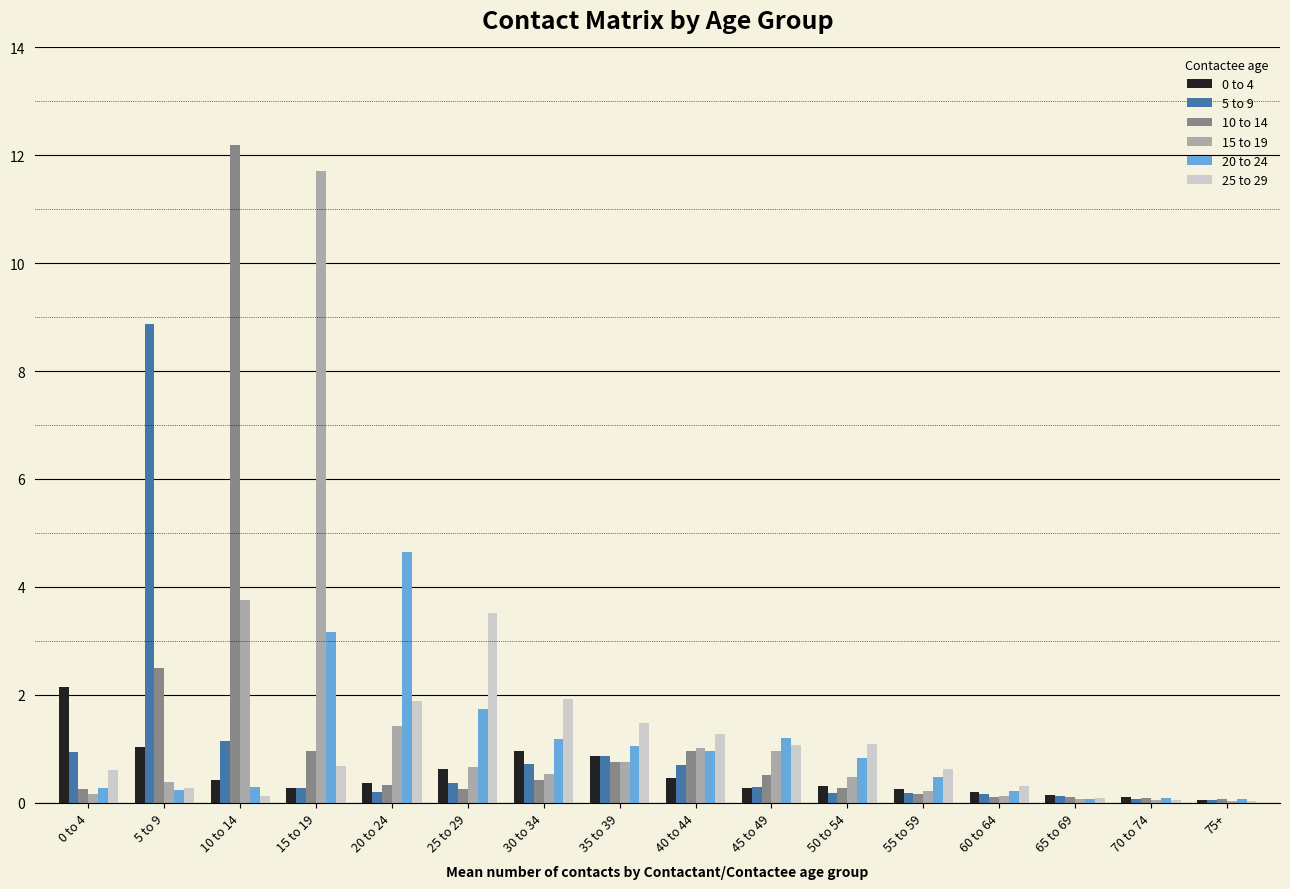

Is the value of 5 to 9 at 20 to 24 greater than the value of 25 to 29 at 0 to 4?

No